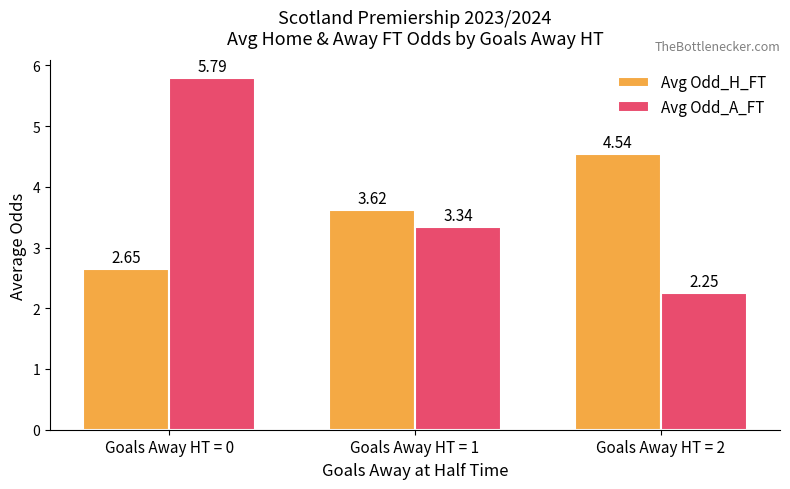

At which category is the sum across all series the highest?

Goals Away HT = 0